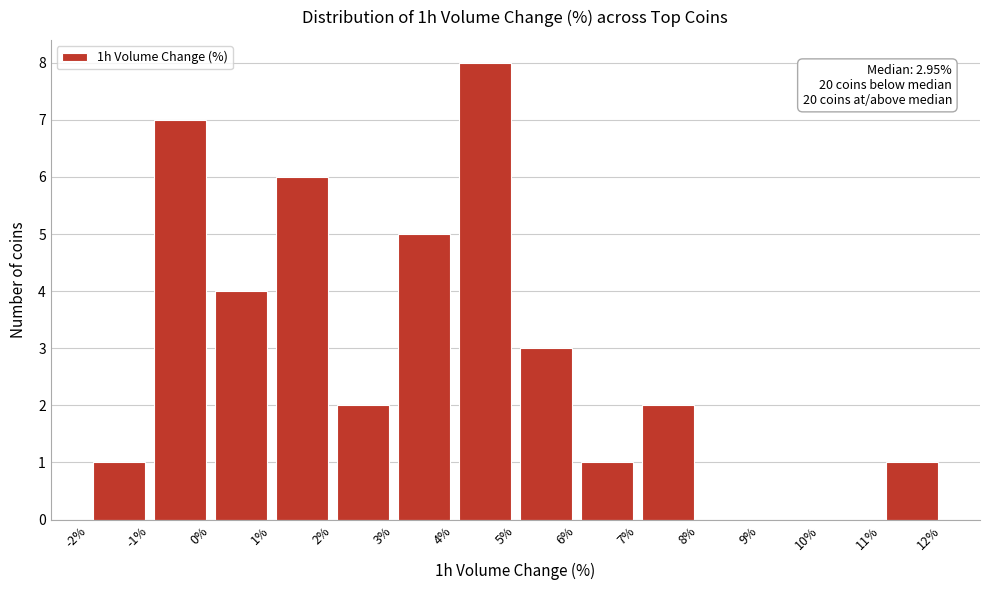

Over which range of the x-axis is the bar tallest?

4% to 5%